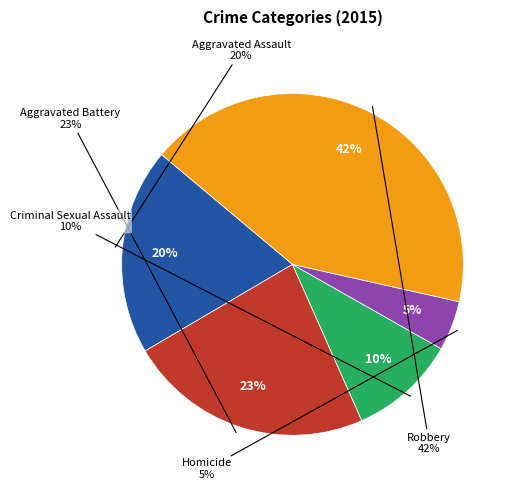

Which slice is the smallest?

Homicide